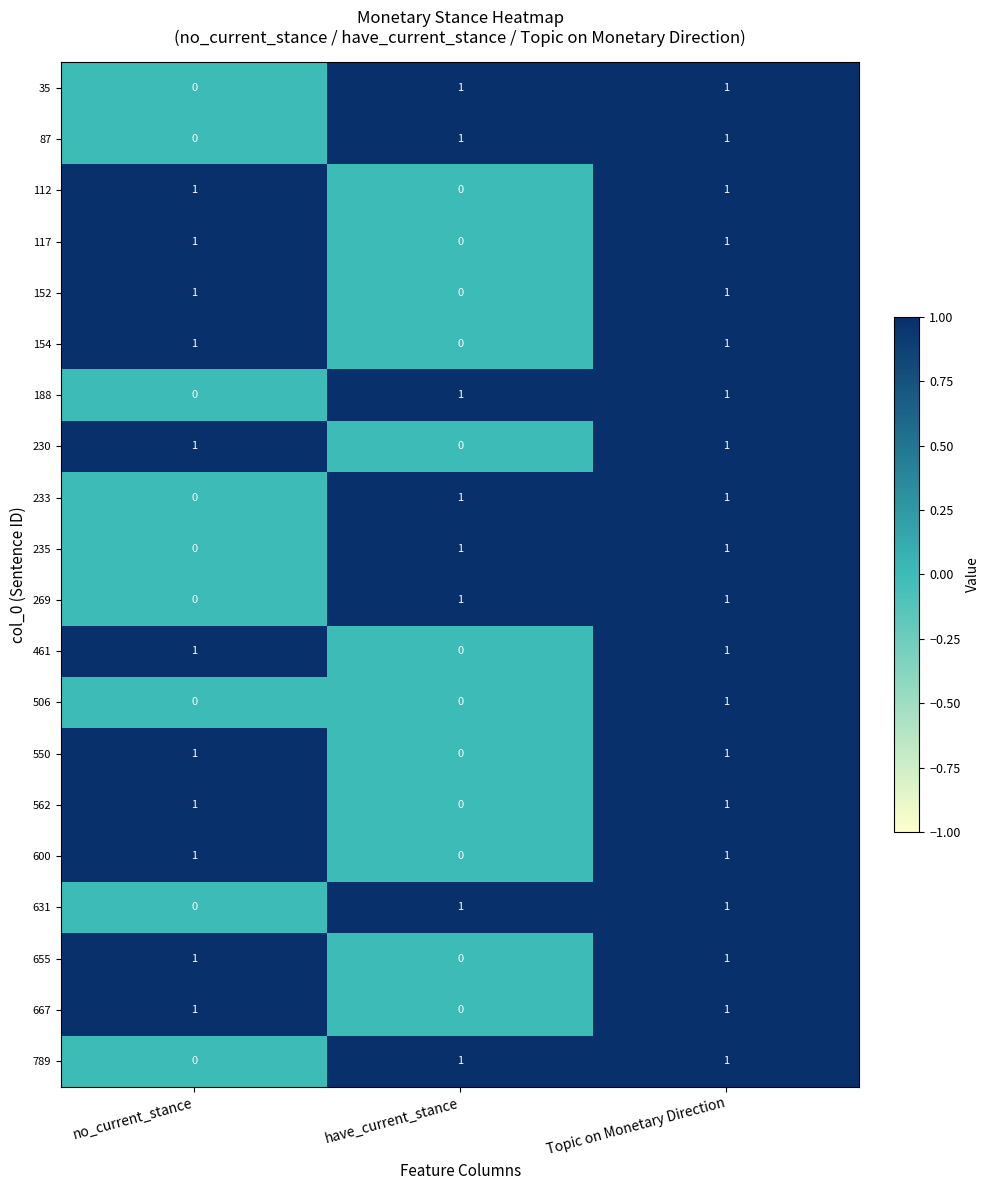

At which category is the sum across all series the highest?

Topic on Monetary Direction